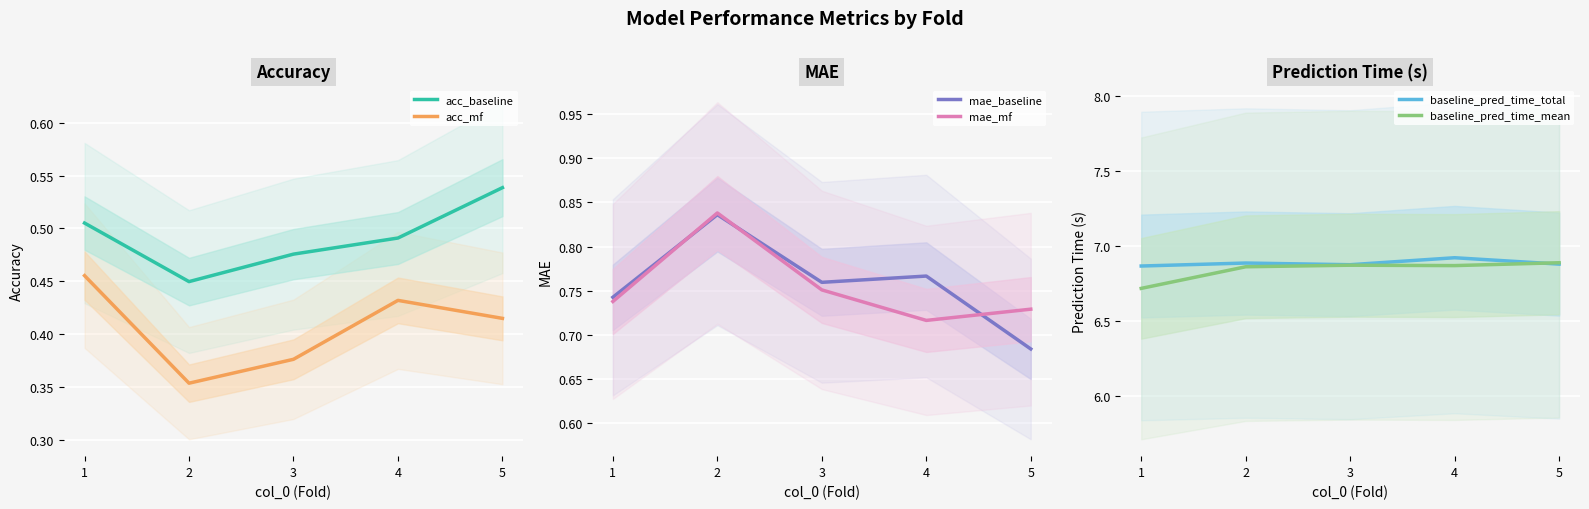

What are all the series names shown in the legend?

acc_baseline, acc_mf, mae_baseline, mae_mf, baseline_pred_time_total, baseline_pred_time_mean